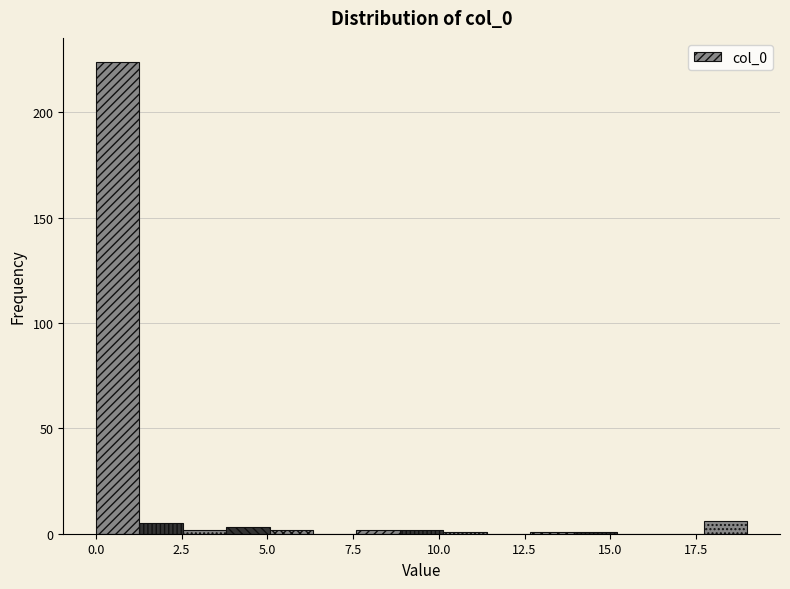

Around what value on the x-axis is the tallest bar? Give the approximate position of its centre, as read against the axis.

0.5